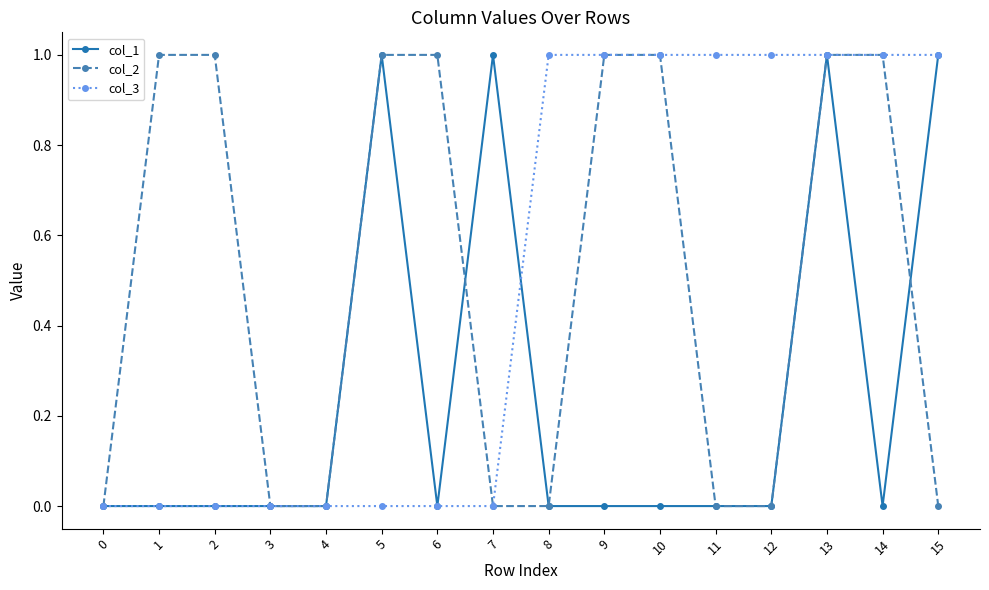

Does the chart display data point markers on the line(s)?

Yes